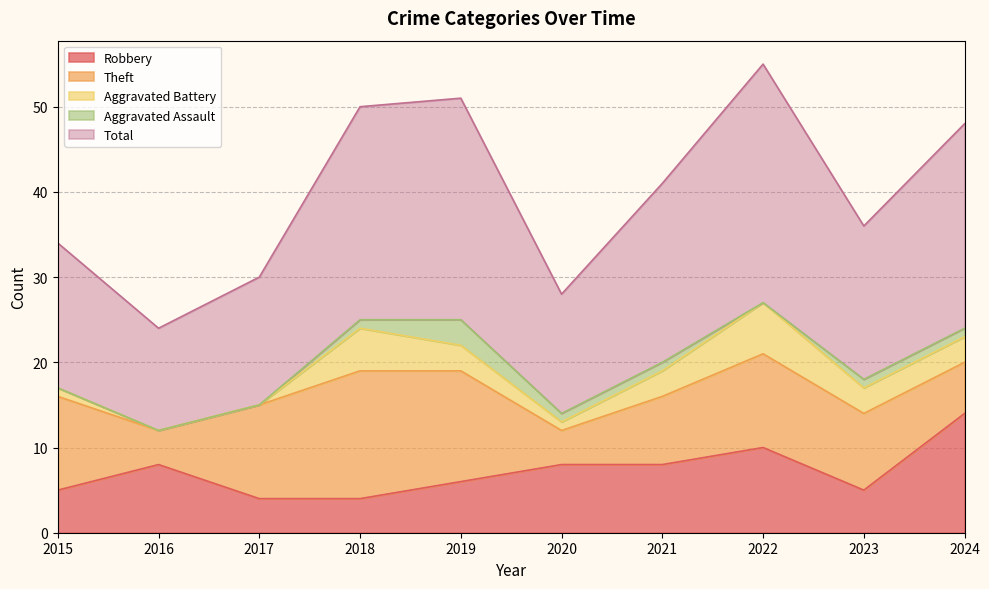

In Total, how many points are lower than both neighbors (excluding endpoints)?

3